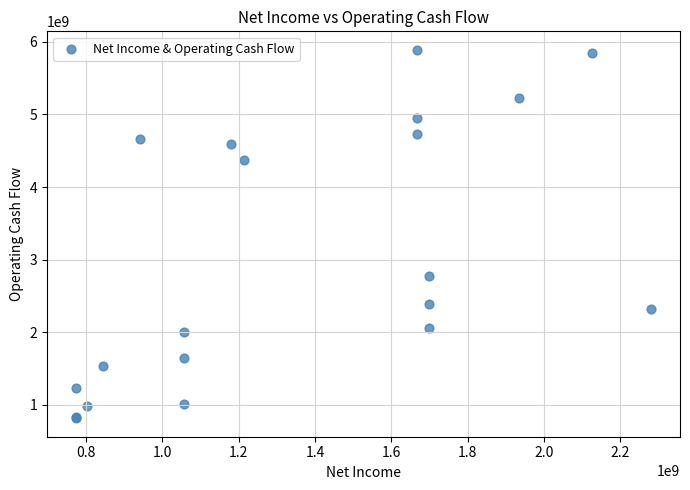

What Y value in the scatter plot is closest to 3352969000?

2769463000